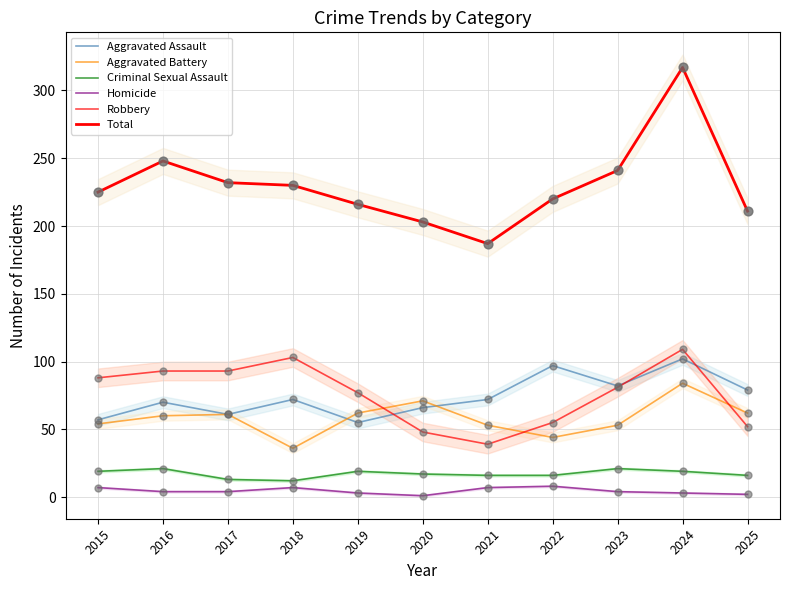

At which category is the sum across all series the highest?

2024